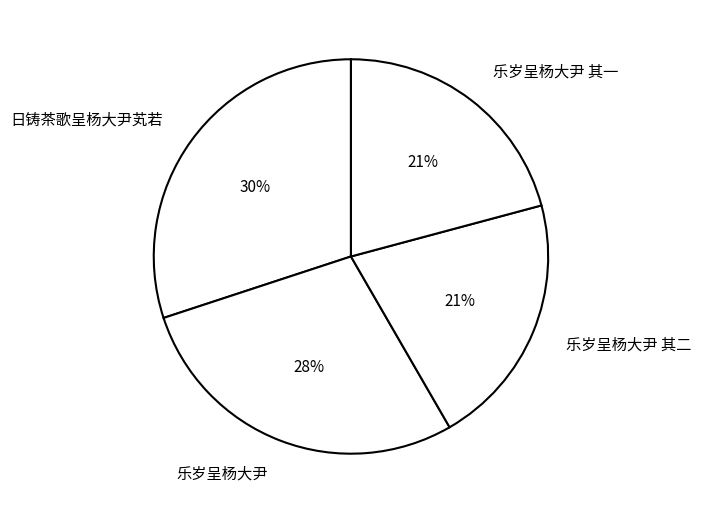

To the nearest percent, what is the difference between the largest and smallest slice percentages?

9%